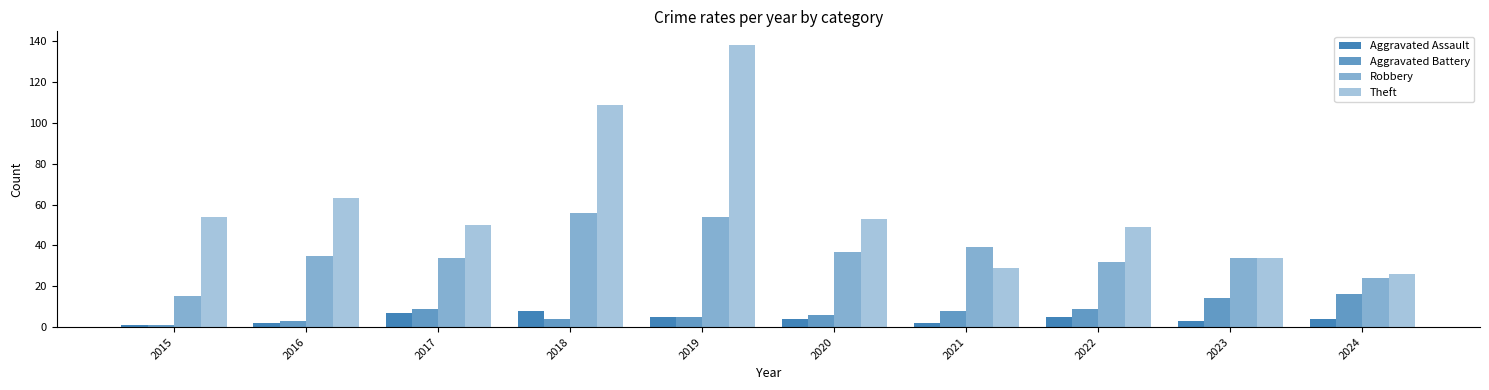

Reading left to right, transcribe all the data shown in this chart.

Aggravated Assault: 1	2	7	8	5	4	2	5	3	4
Aggravated Battery: 1	3	9	4	5	6	8	9	14	16
Robbery: 15	35	34	56	54	37	39	32	34	24
Theft: 54	63	50	109	138	53	29	49	34	26